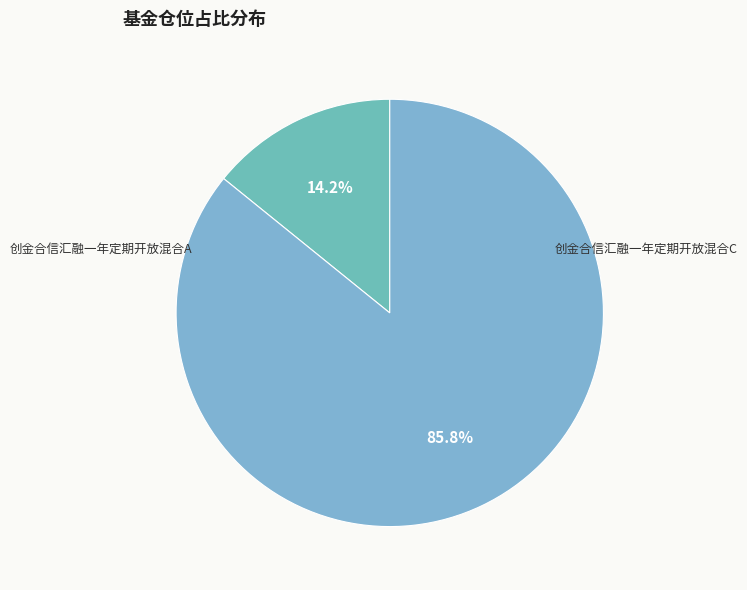

To the nearest percent, what is the difference between the 创金合信汇融一年定期开放混合C and 创金合信汇融一年定期开放混合A slice percentages?

72%